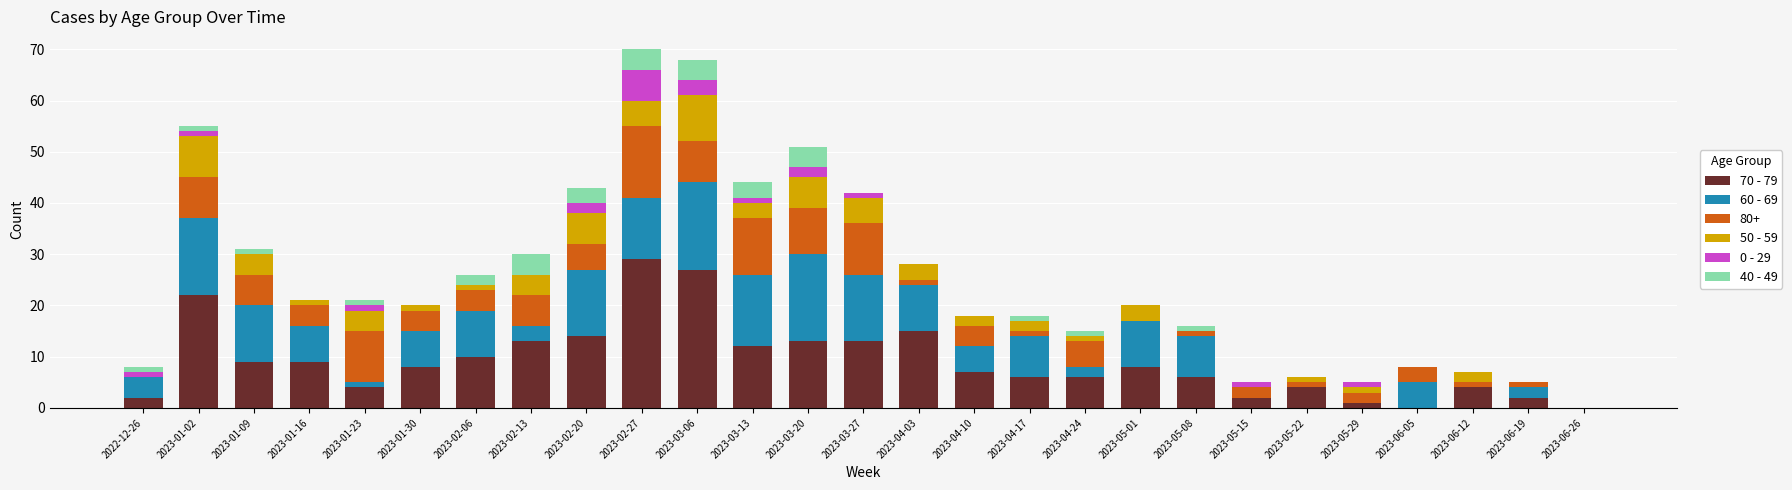

What is the sum of the 70 - 79 values at 2023-02-13 and 2023-01-02?

35